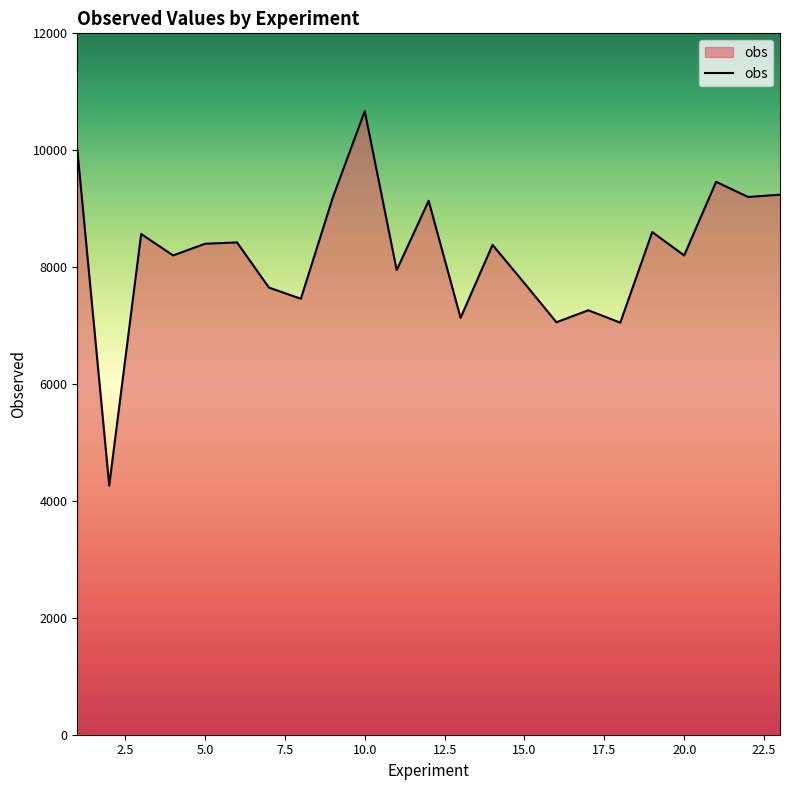

What is the difference between the maximum and minimum values?

6405